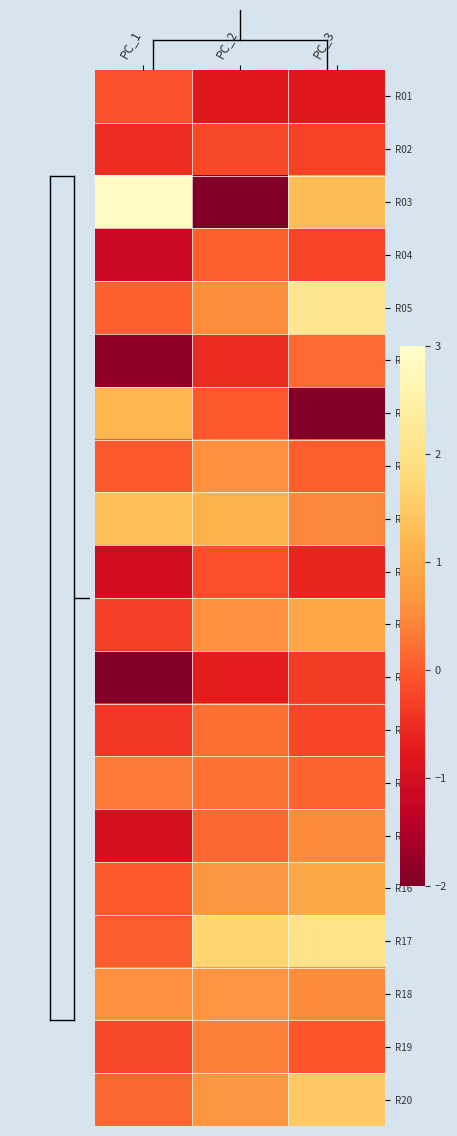

List the series in order of their peak value, highest first.

R03, R05, R17, R20, R09, R07, R16, R11, R18, R08, R15, R19, R14, R13, R06, R04, R01, R10, R02, R12